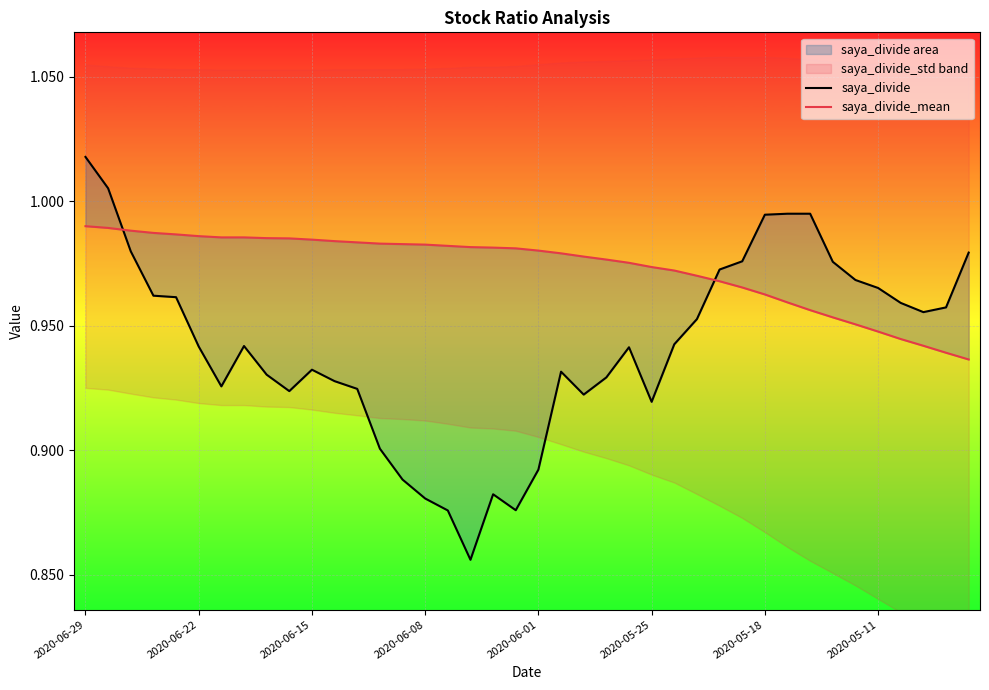

Count the number of categories in the chart.

40